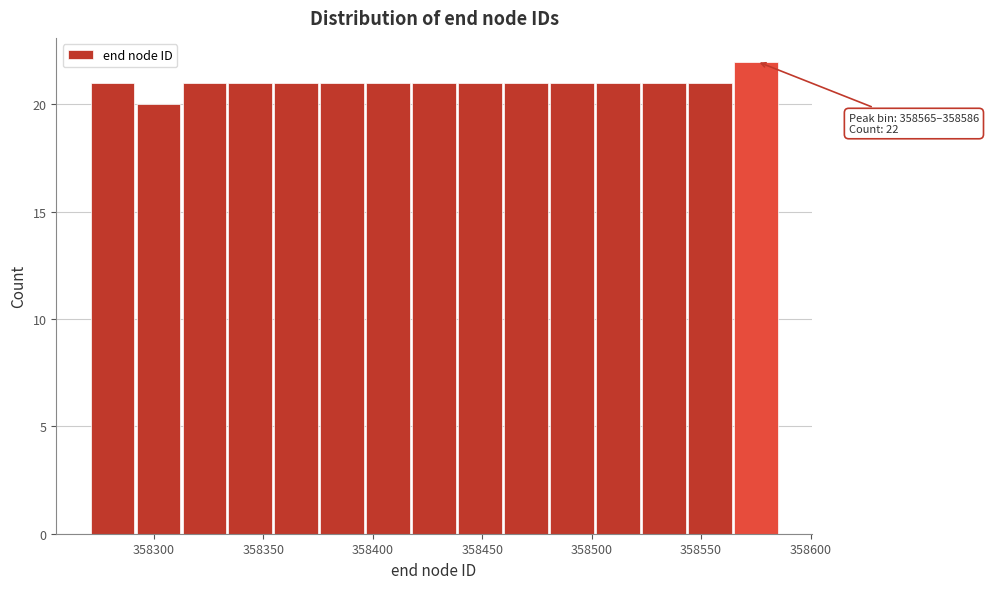

Over which range of the x-axis is the bar tallest?

358565 to 358586